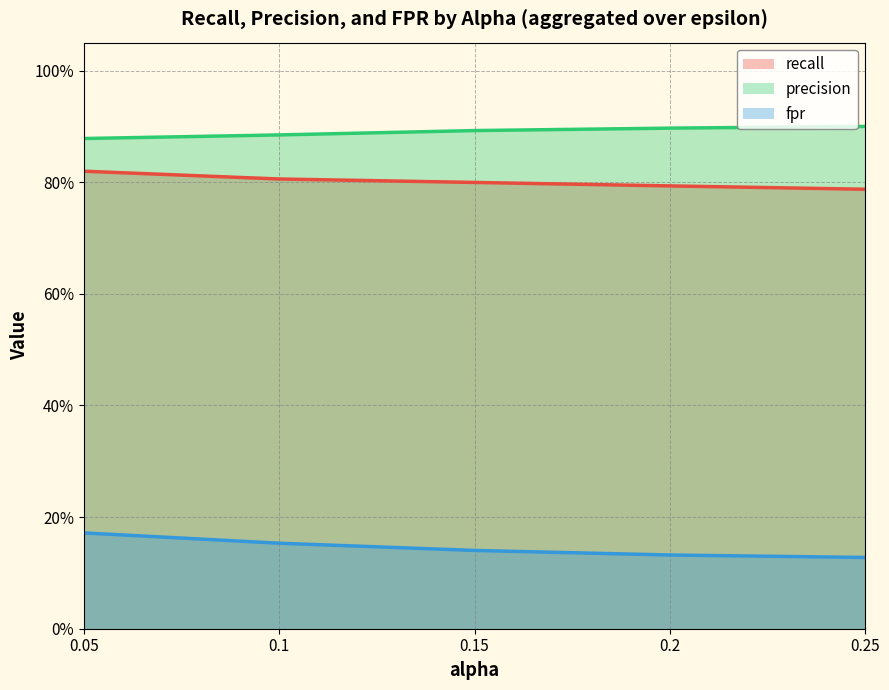

Count the number of data series in this chart.

3